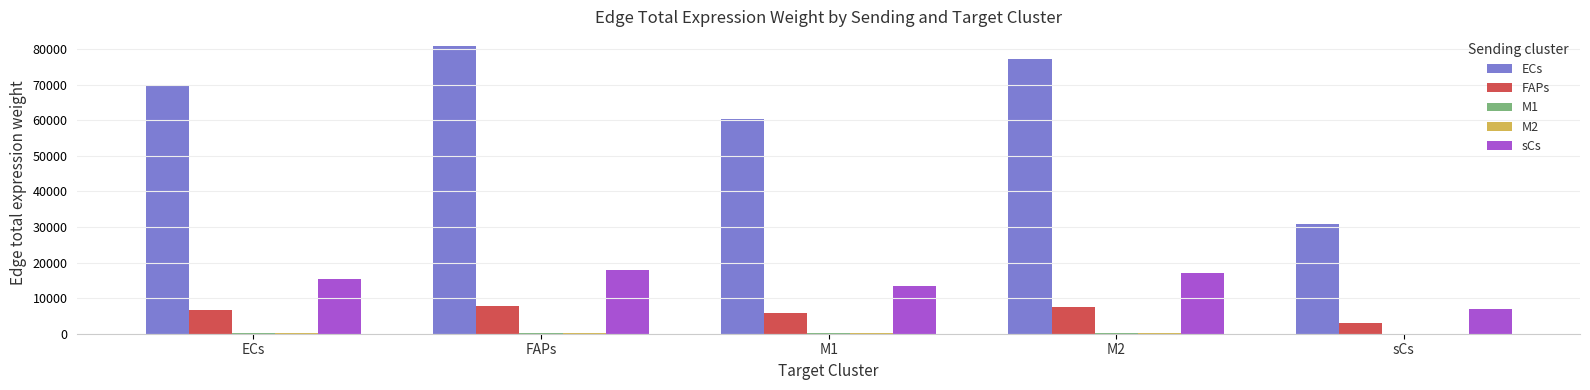

Which series has the largest total across all categories?

ECs